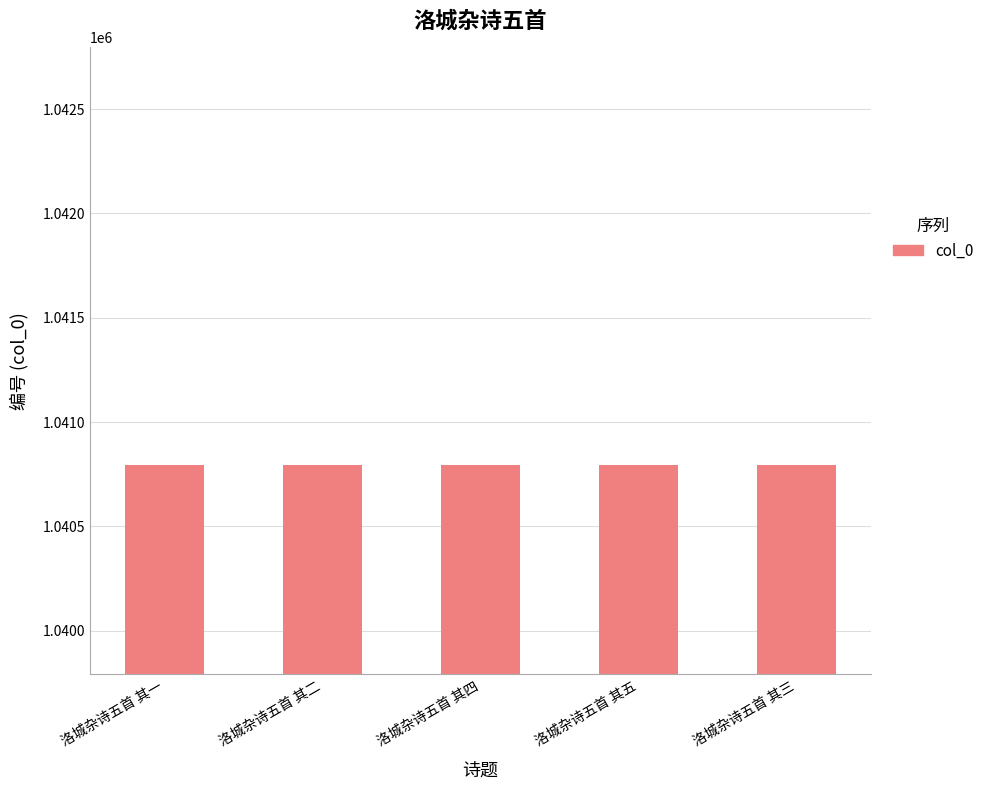

Does the chart contain stacked bars?

No